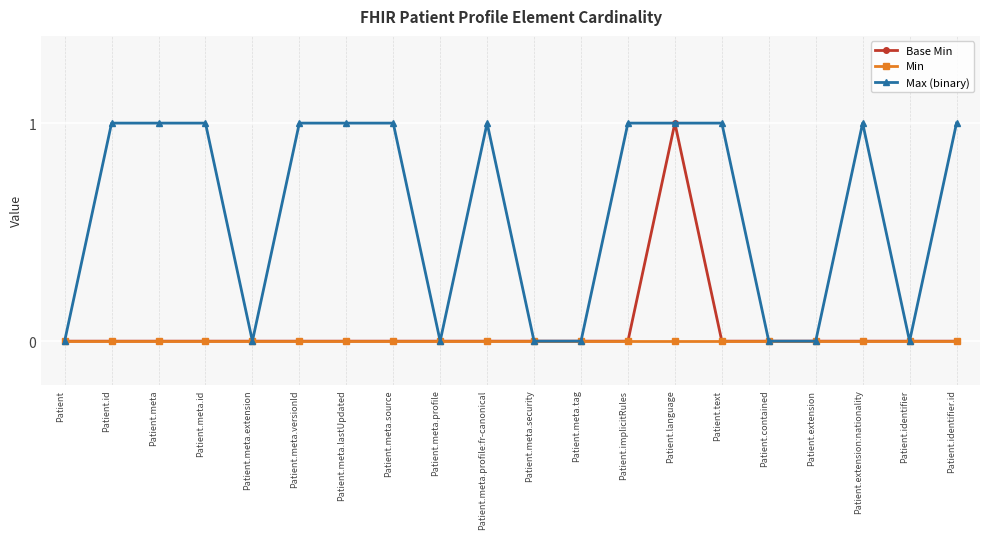

What is the difference between the maximum and minimum values in the Max (binary) series?

1